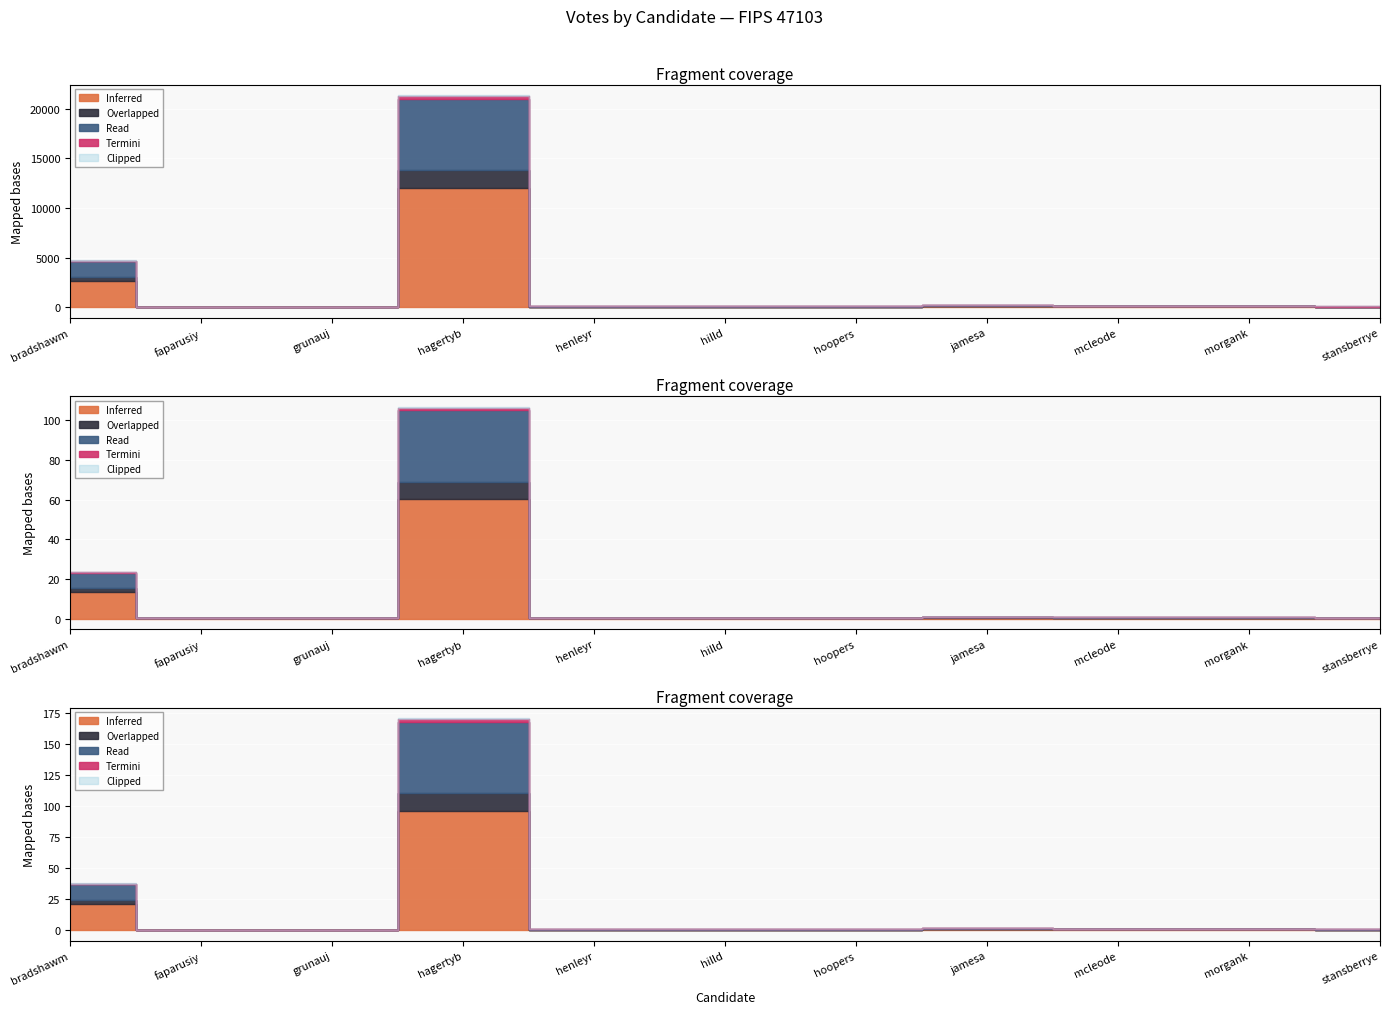

True or false: Inferred and Read cross at least once.

False